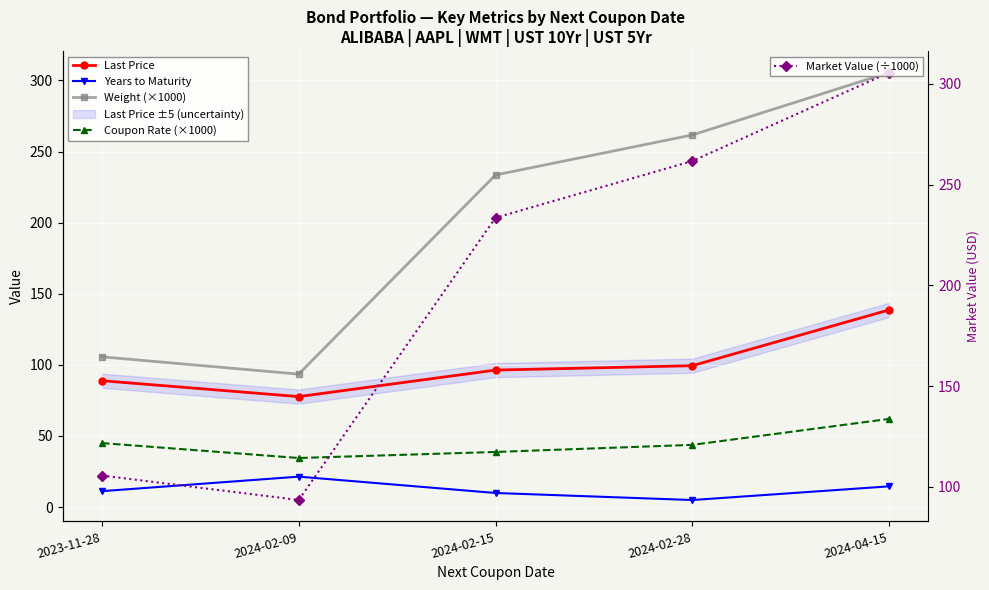

At which category does the chart reach its minimum across all series?

2024-02-28